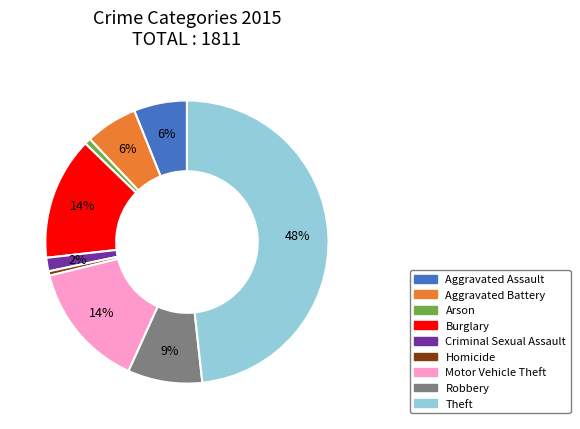

How many segments does this pie chart have?

9